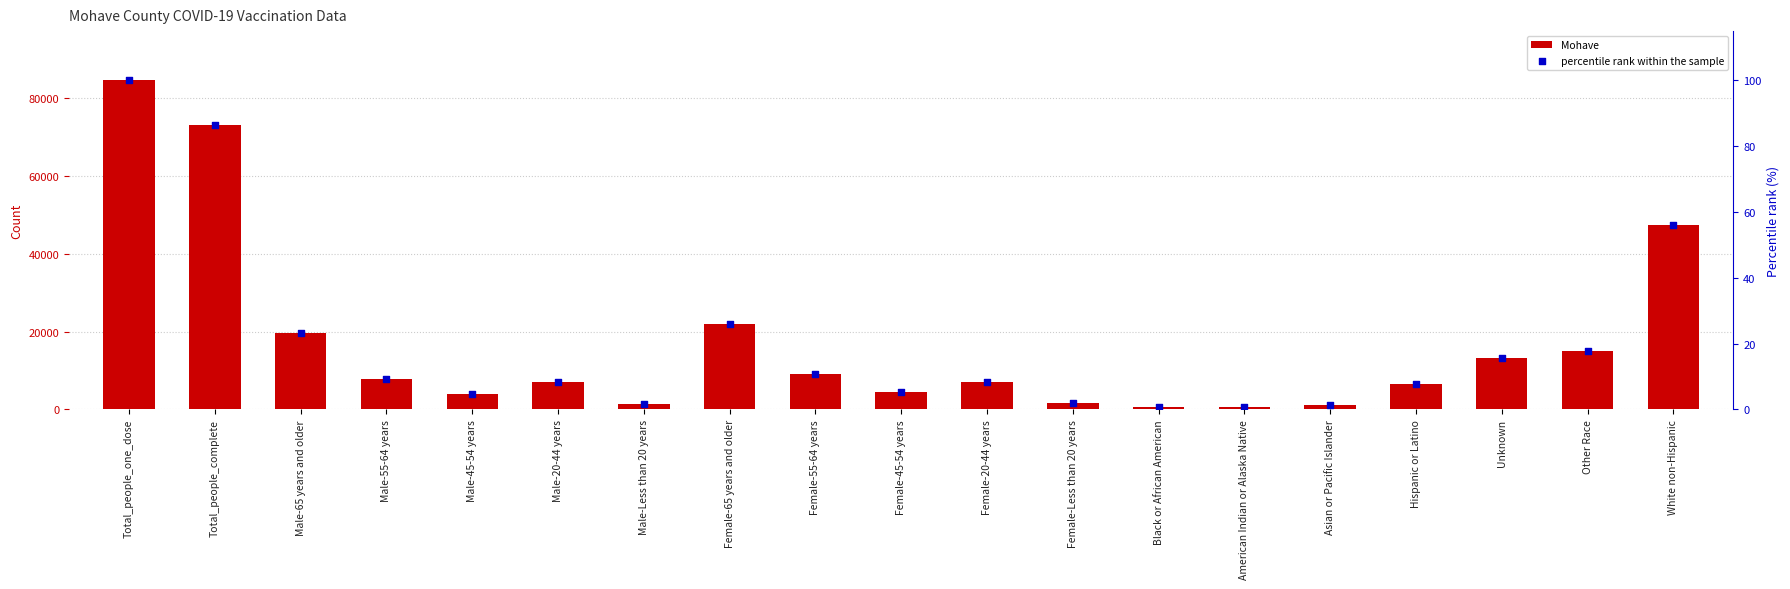

Which series has the largest total across all categories?

Mohave